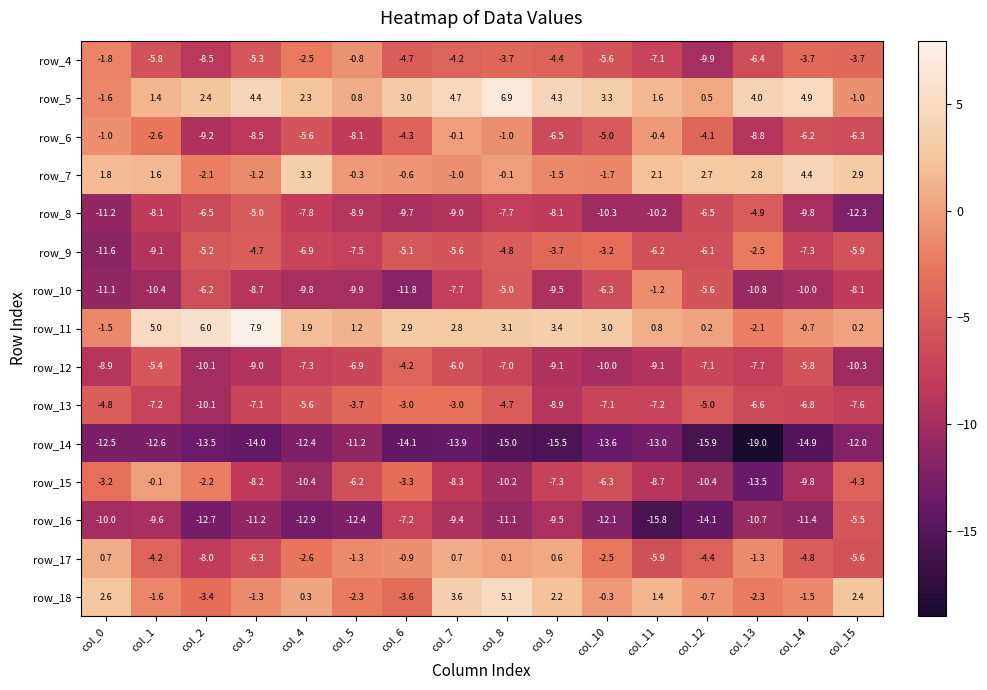

Which series has the largest range (max minus min)?

row_15